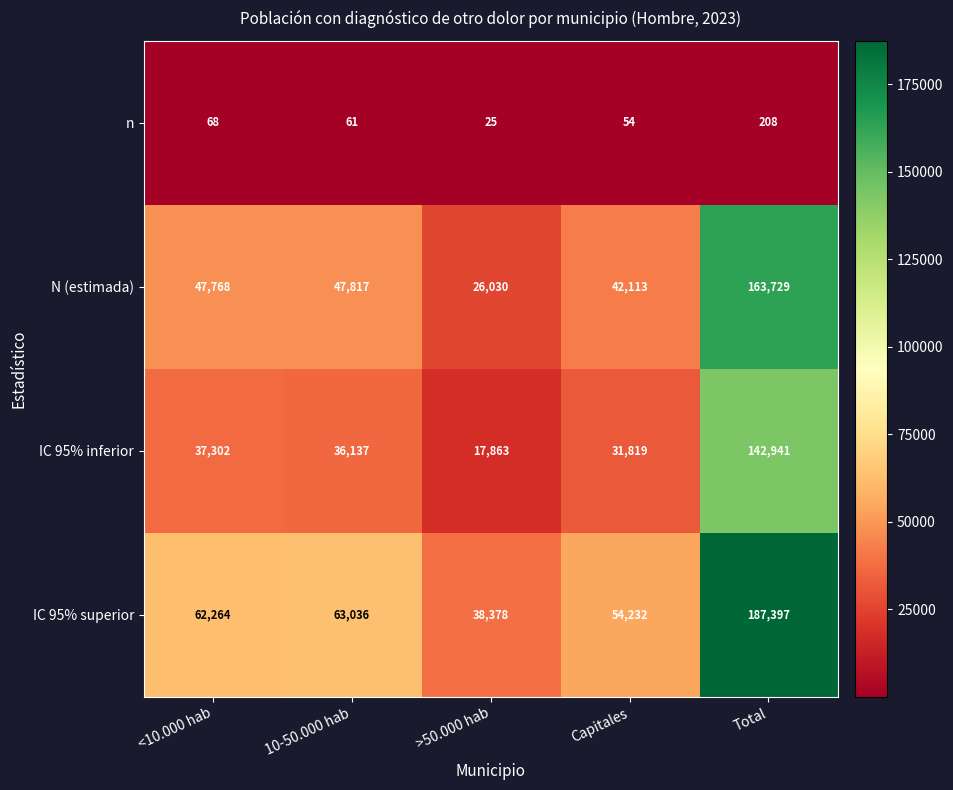

At how many categories does at least one series exceed 153238?

1